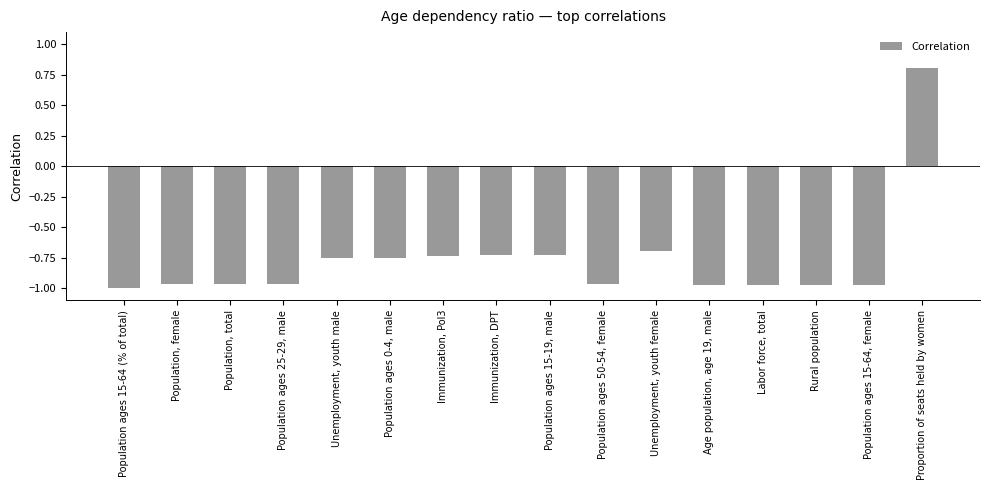

Rank the categories by value from highest to lowest.

Proportion of seats held by women, Unemployment, youth female, Population ages 15-19, male, Immunization, DPT, Immunization, Pol3, Population ages 0-4, male, Unemployment, youth male, Population, female, Population, total, Population ages 25-29, male, Population ages 50-54, female, Age population, age 19, male, Labor force, total, Rural population, Population ages 15-64, female, Population ages 15-64 (% of total)